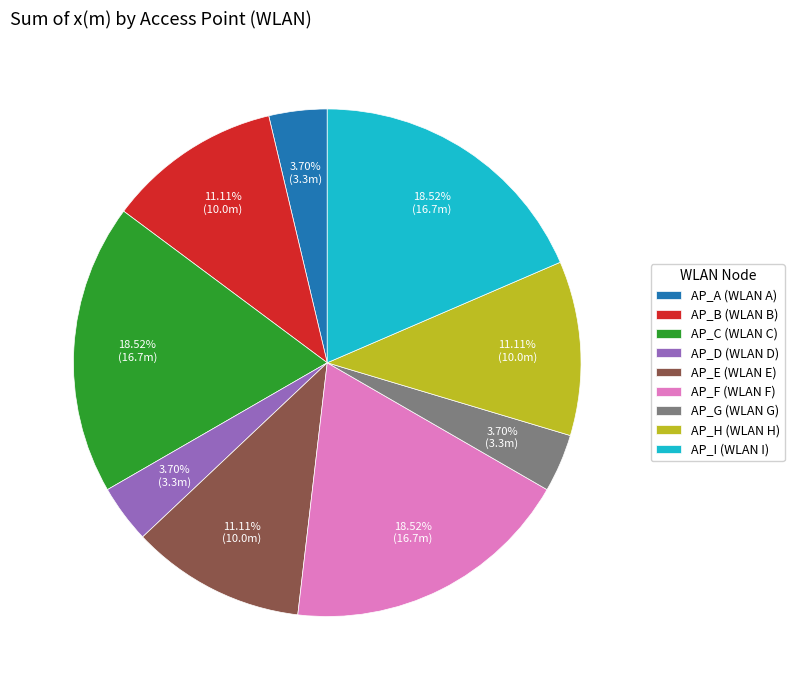

To the nearest percent, what portion does AP_F (WLAN F) represent?

19%